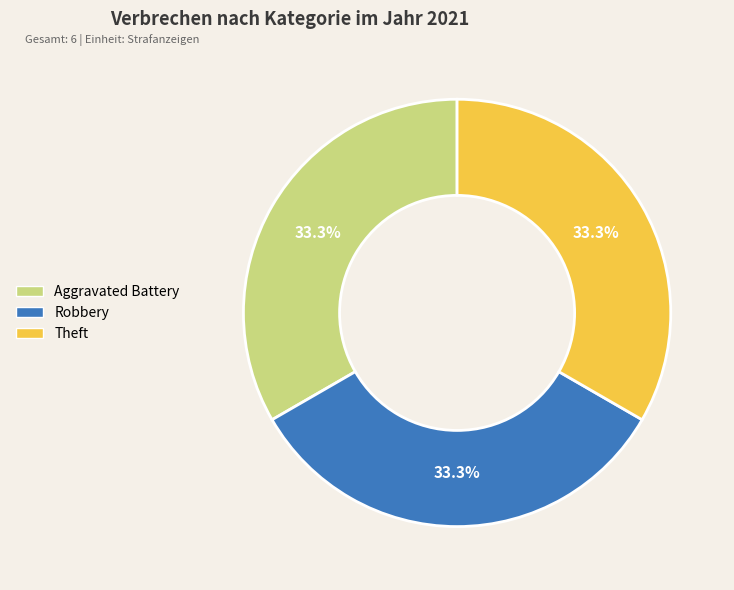

Combined, what portion of the pie is Robbery and Theft?

66.7%